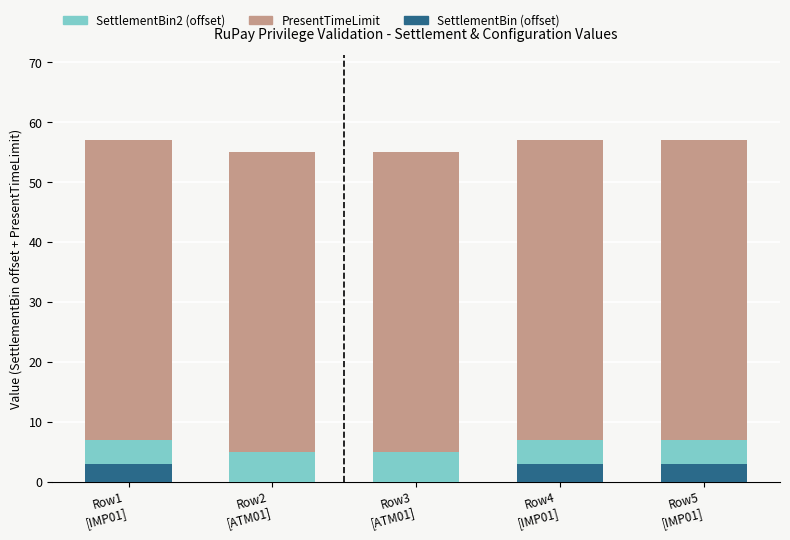

What is the total value across all series at Row4
[IMP01]?

57